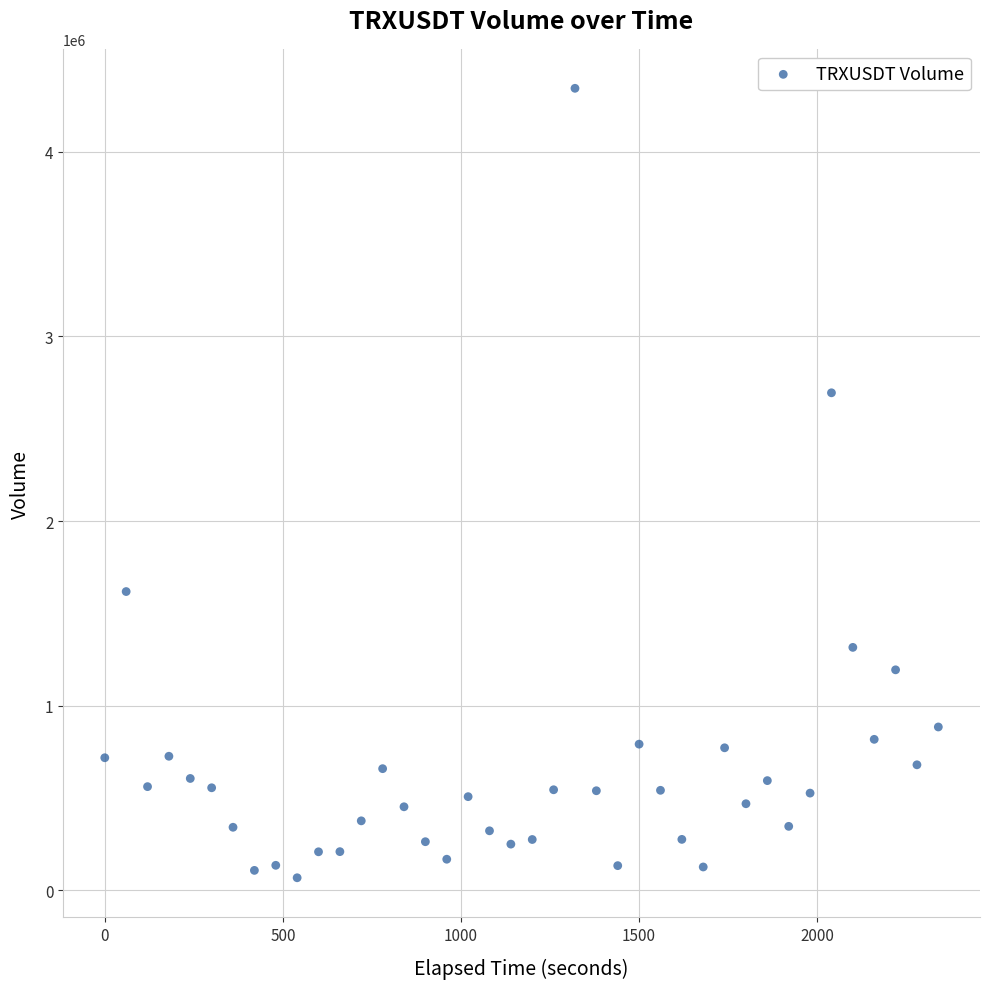

What is the range of X values (max minus min)?

2340